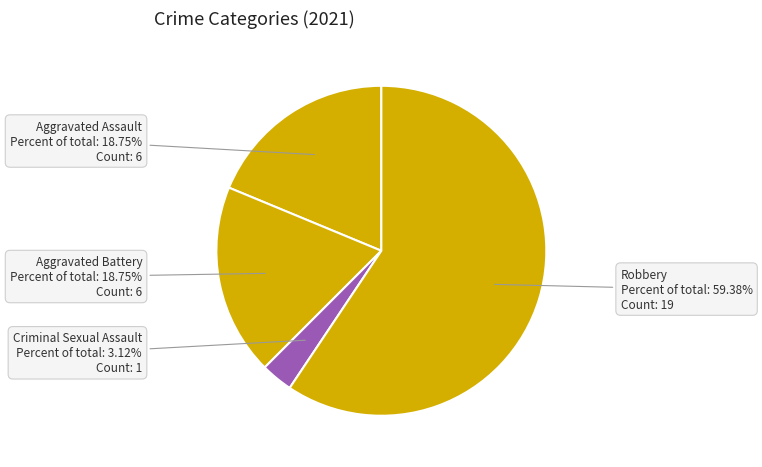

What is the smallest slice in the pie chart?

Criminal Sexual Assault